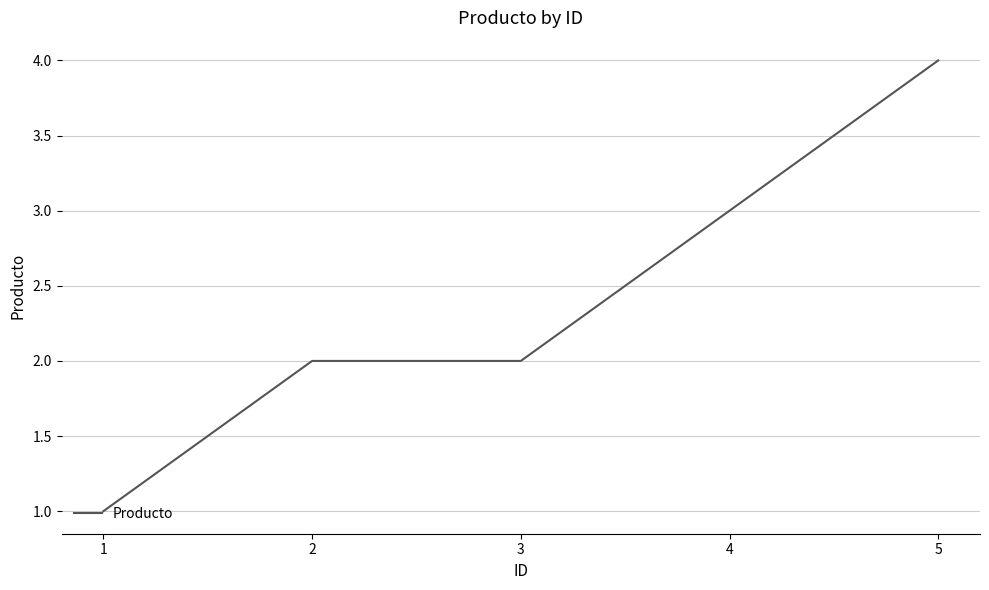

What is the change in value from 2 to 5?

+2